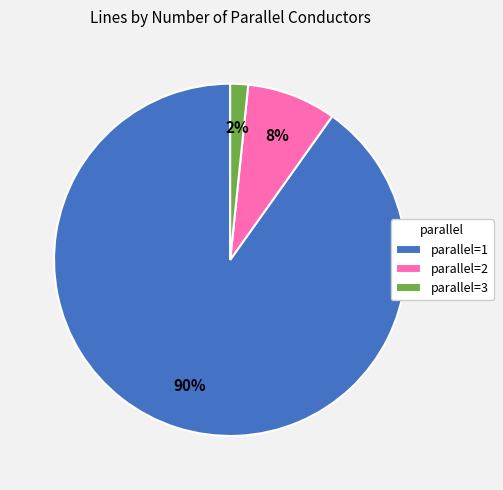

To the nearest percent, what is the average slice percentage?

33%